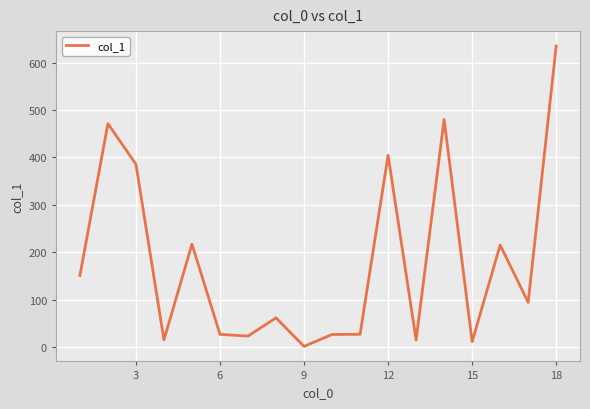

What is the difference between the maximum and minimum values?

633.8